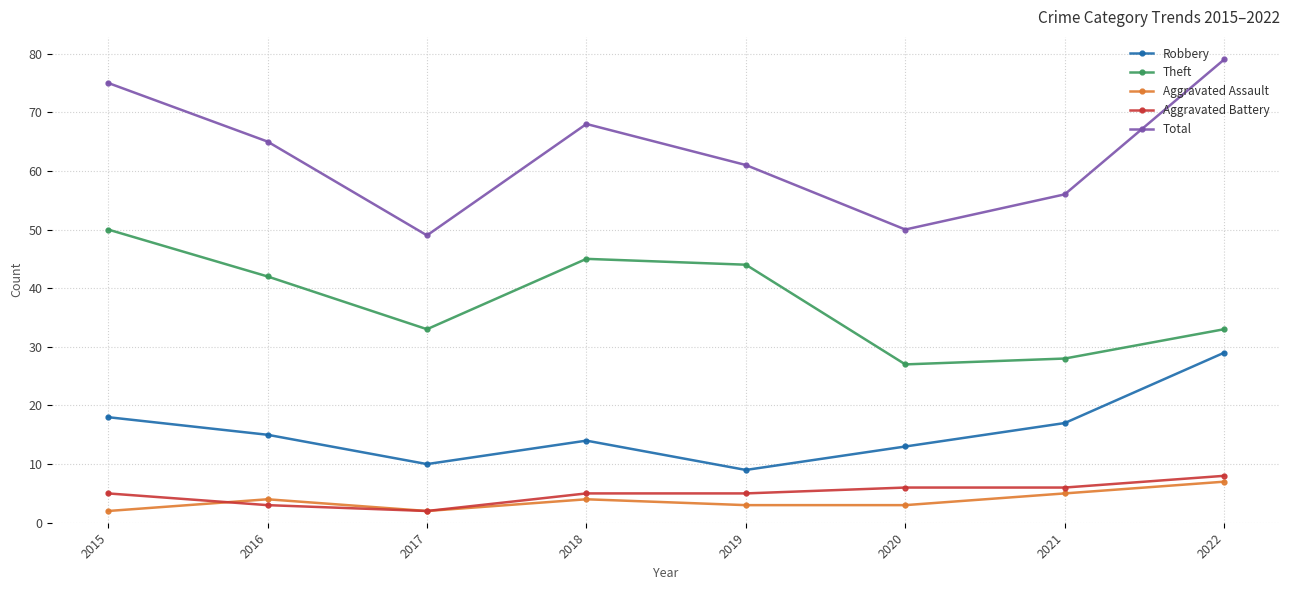

Which series has the largest total across all categories?

Total